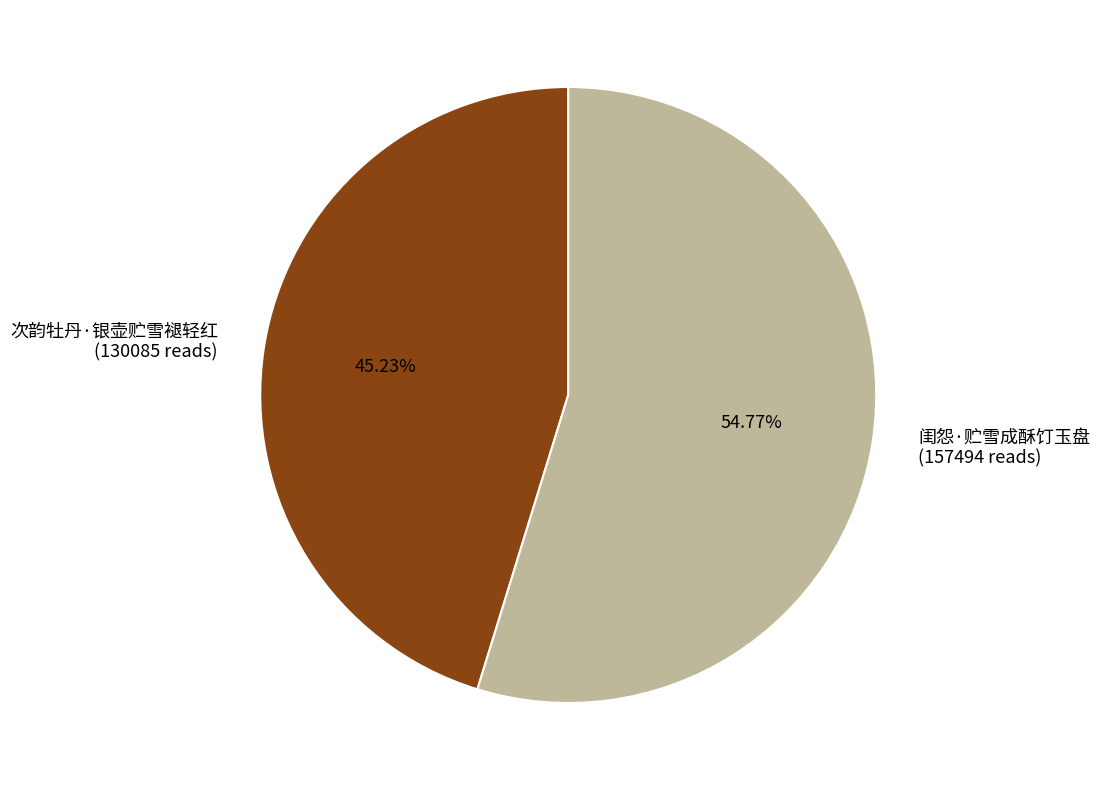

Is it true that 次韵牡丹·银壶贮雪褪轻红 is 45% of the pie?

True